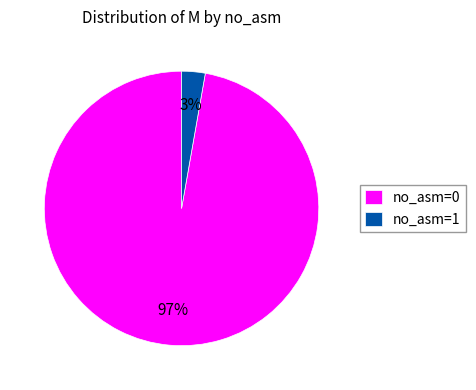

Rank the categories by value from lowest to highest.

no_asm=1, no_asm=0